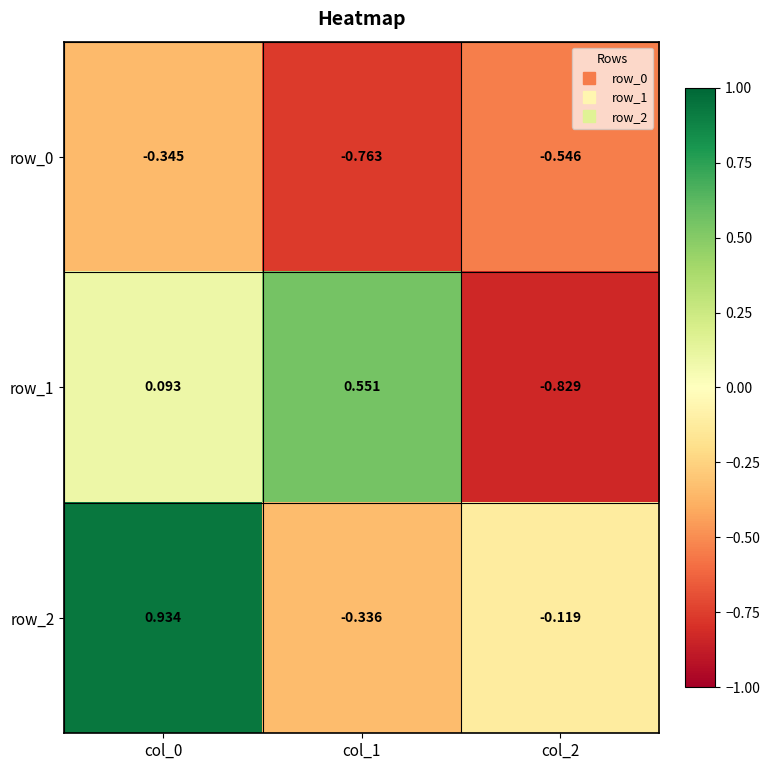

Which series has the largest total across all categories?

row_2